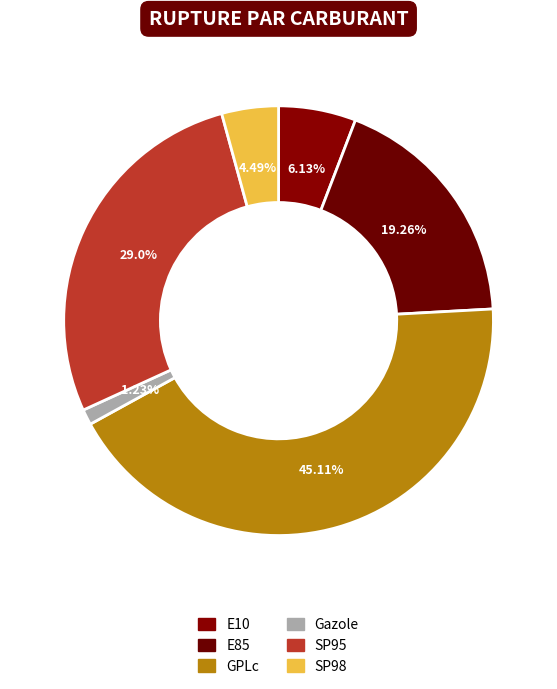

Count the number of slices in the pie.

6